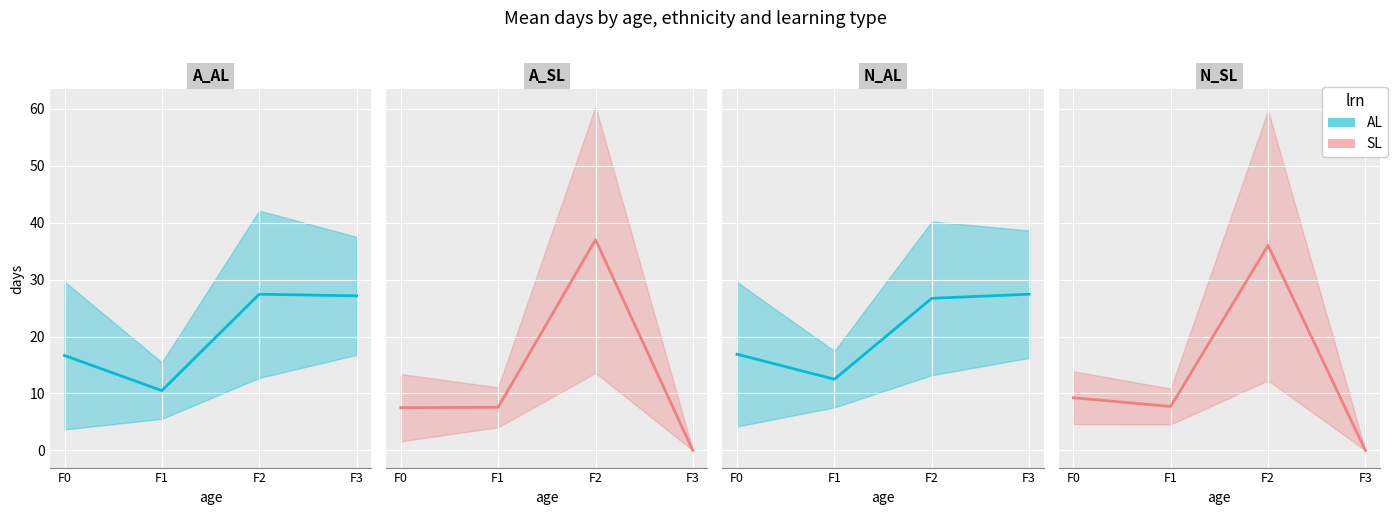

Which series has the largest total across all categories?

N_AL mean